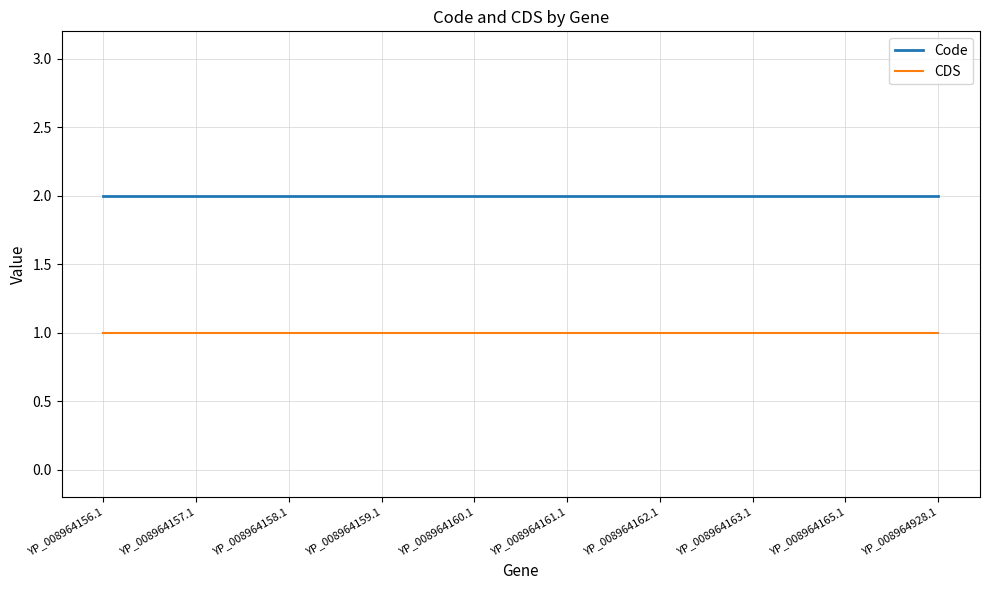

What is the total value across all series at YP_008964163.1?

3